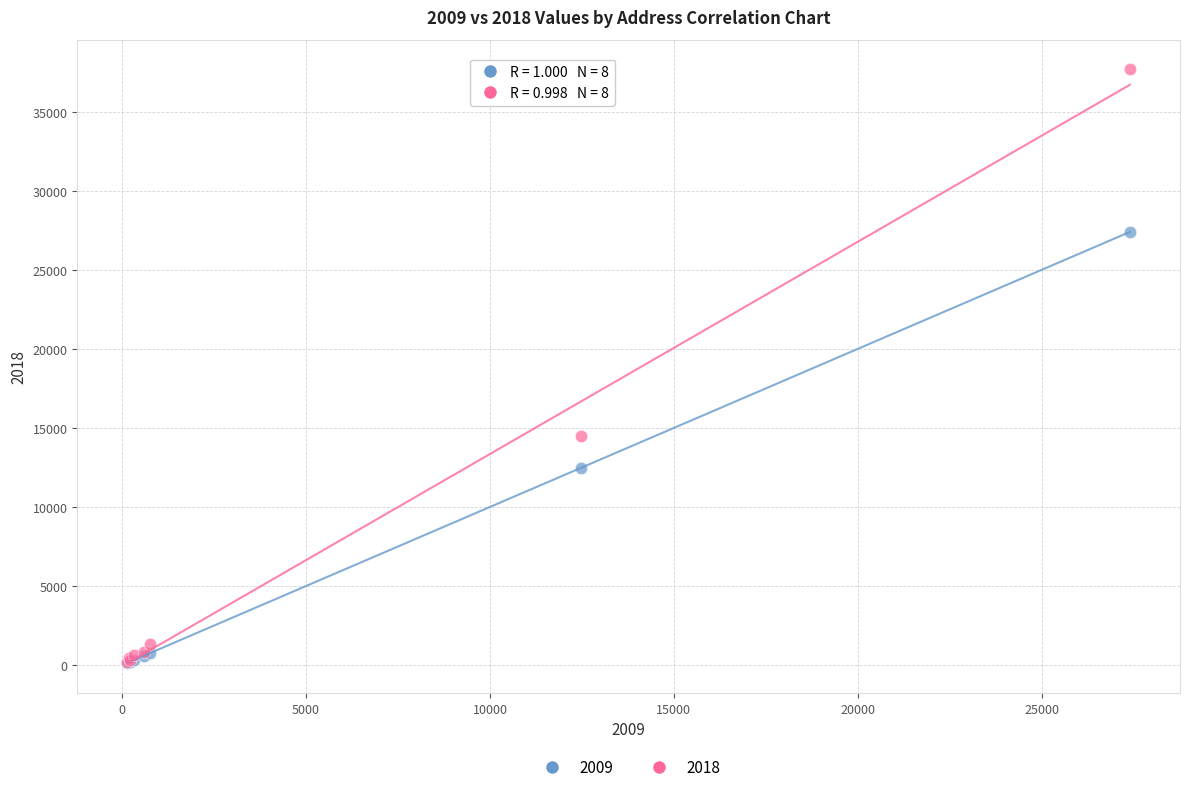

Which series has the widest spread of Y values?

2018